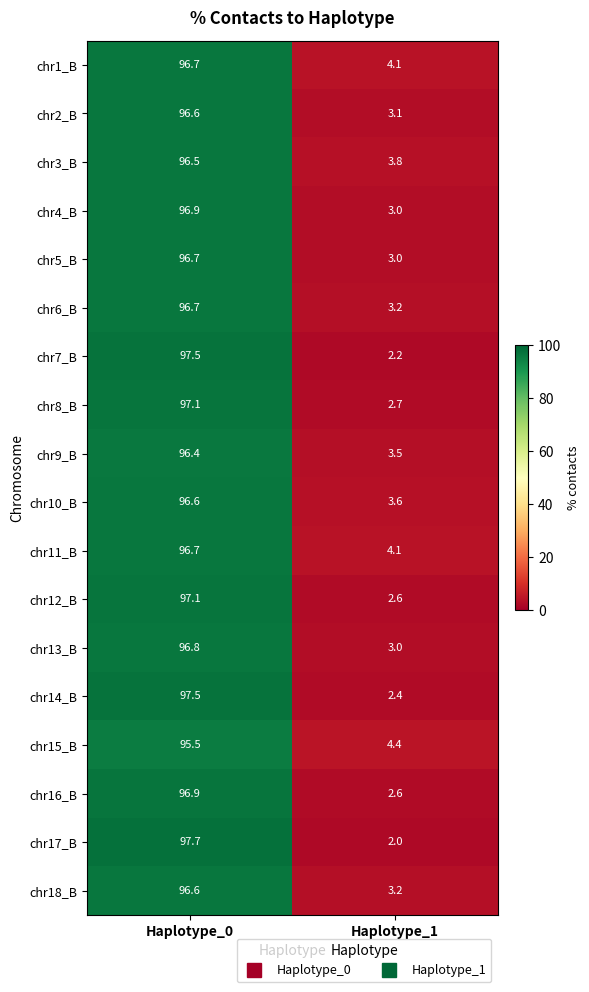

Count the number of categories in the chart.

2